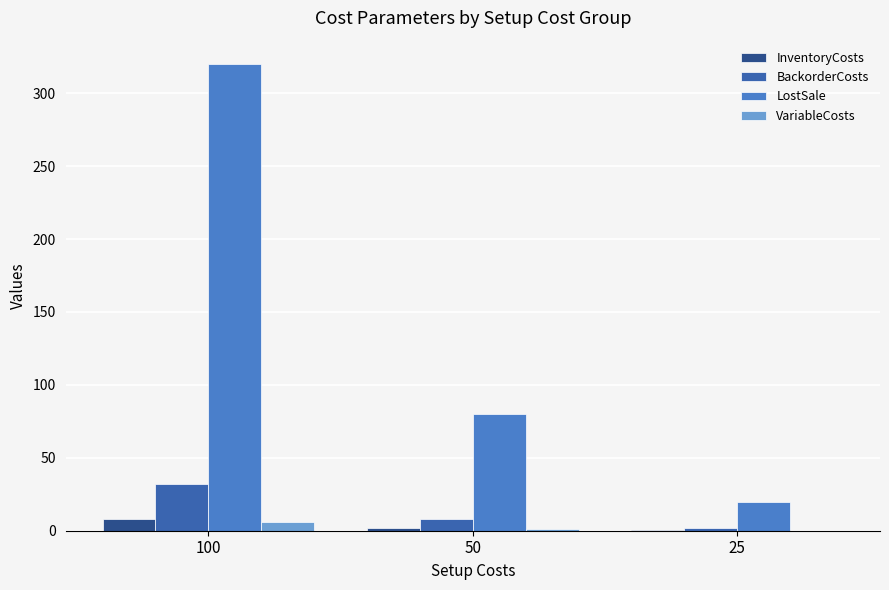

At which label does InventoryCosts first exceed 2?

100